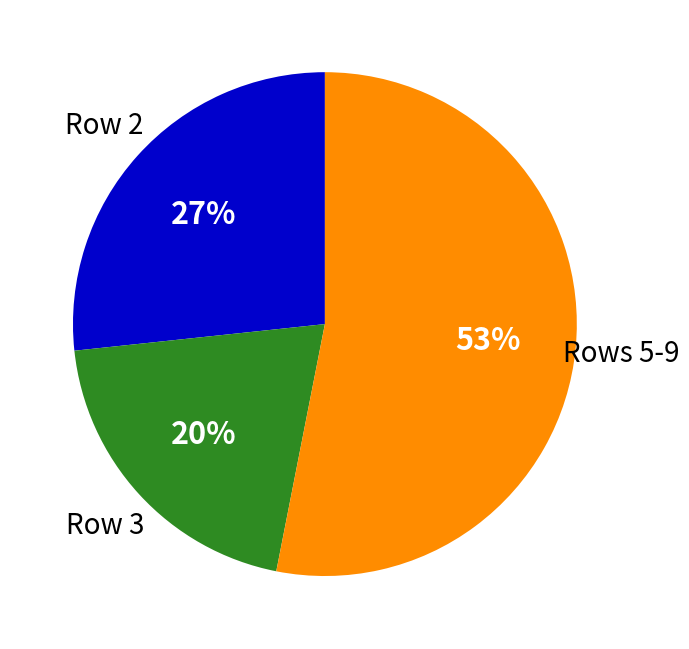

Does any single category account for the majority?

Yes